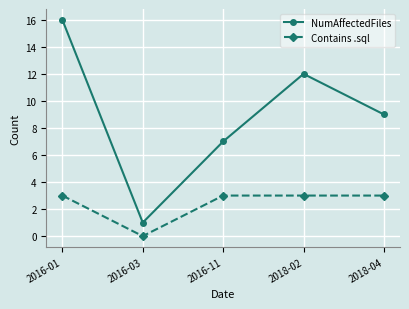

At which category is the sum across all series the highest?

2016-01